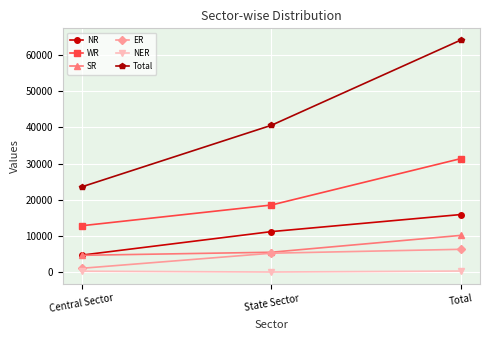

At which label does NR reach its peak?

Total